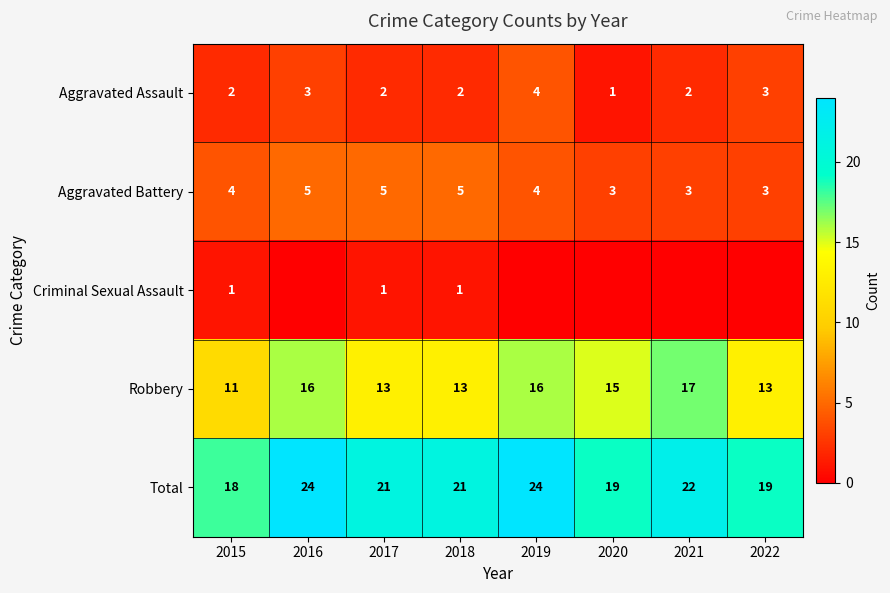

Is the value of Aggravated Assault at 2015 greater than the value of Total at 2018?

No